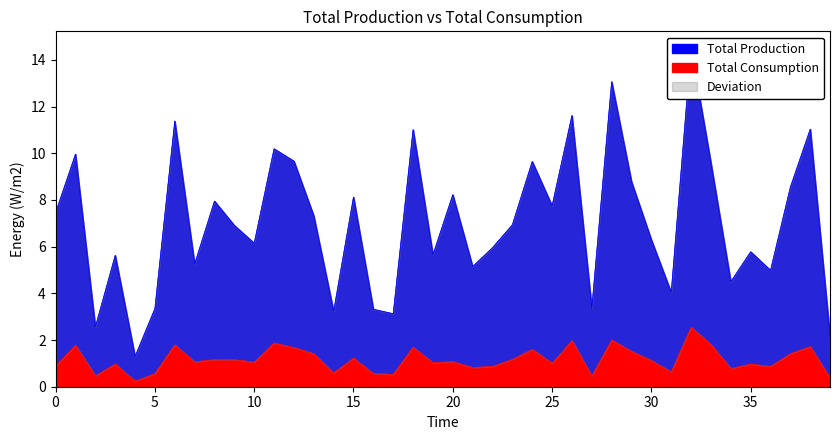

Is it true that Total Consumption equals 0.9 at 0?

True